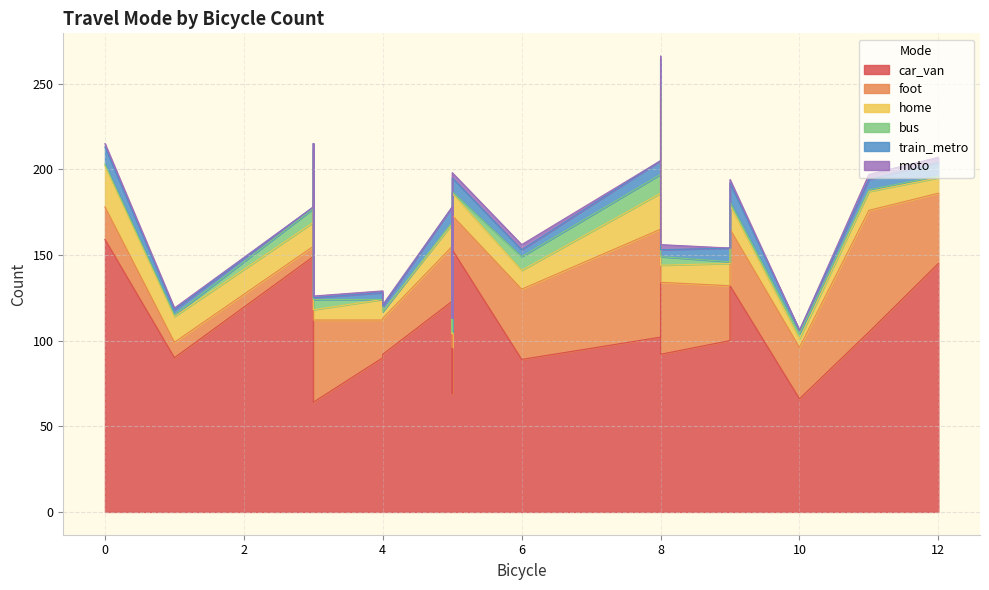

Is it true that bus equals 6 at 3?

True